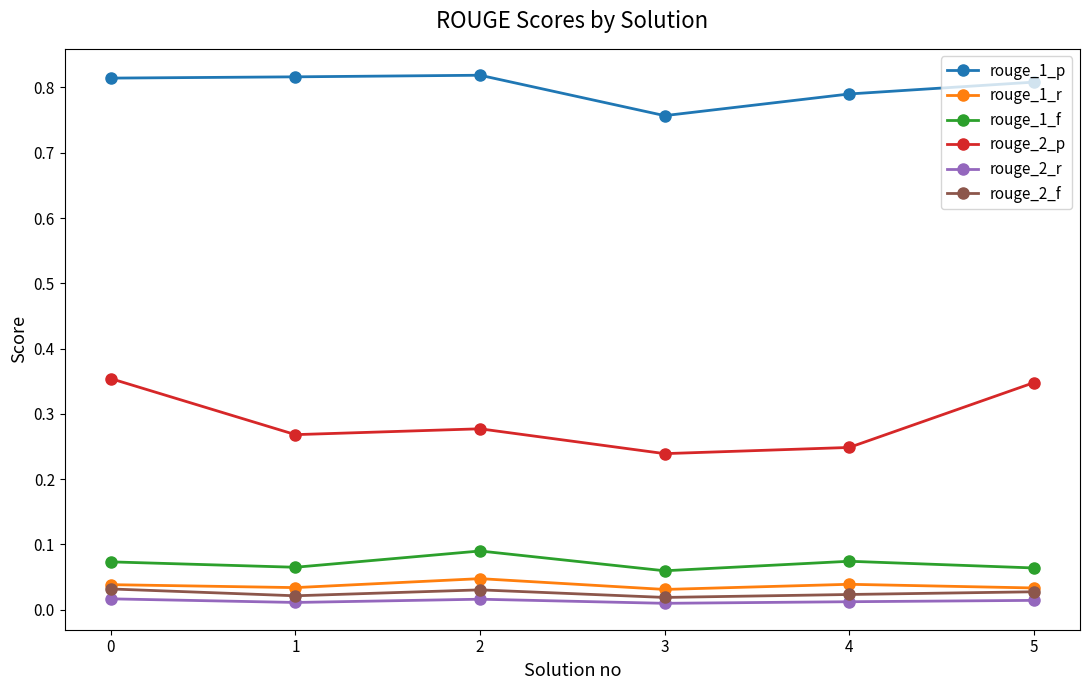

Which series has the widest spread of values?

rouge_2_p